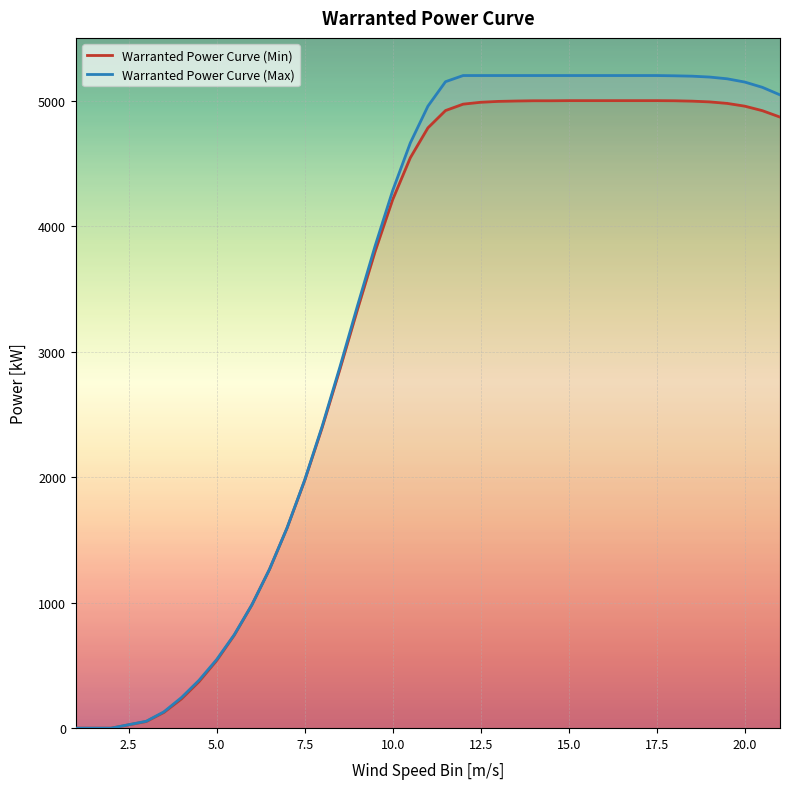

How many lines are shown in the chart?

2